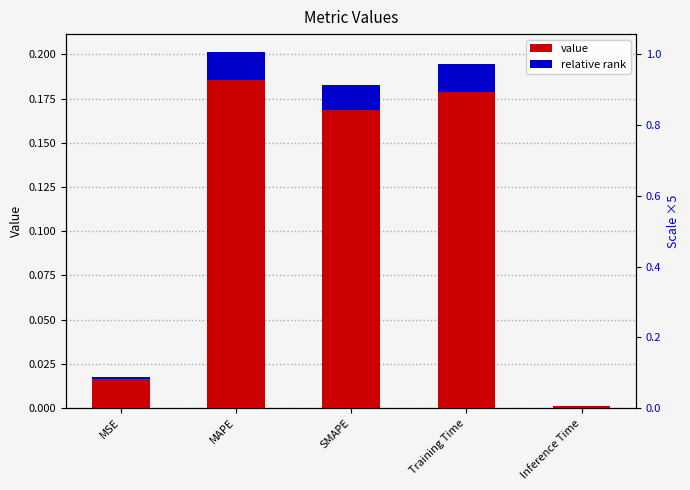

The value at Training Time is 0.2. True or false?

True